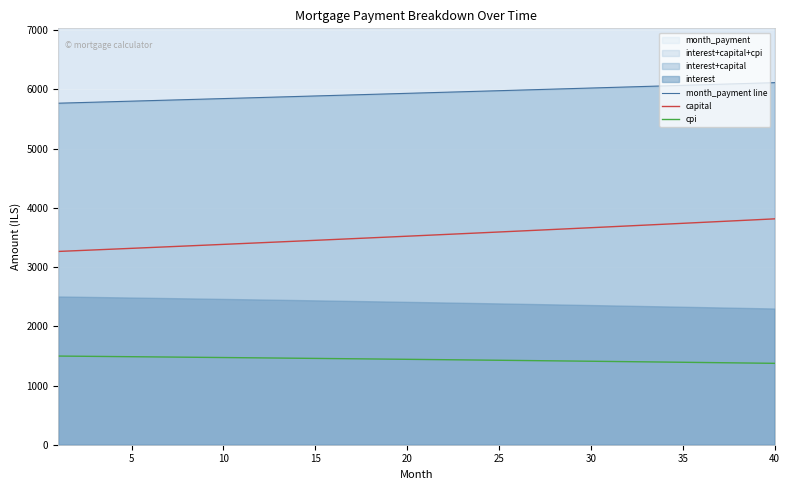

True or false: capital and cpi cross at least once.

False